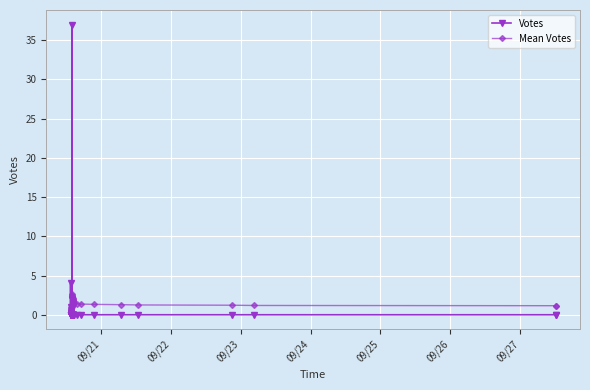

Which series has the largest total across all categories?

Mean Votes